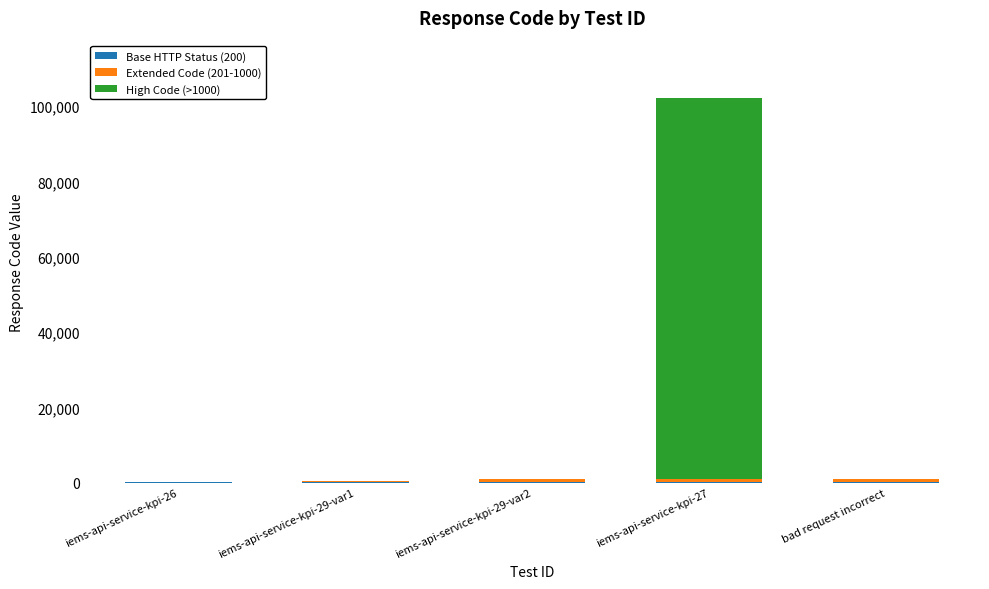

At which category is the sum across all series the highest?

iems-api-service-kpi-27